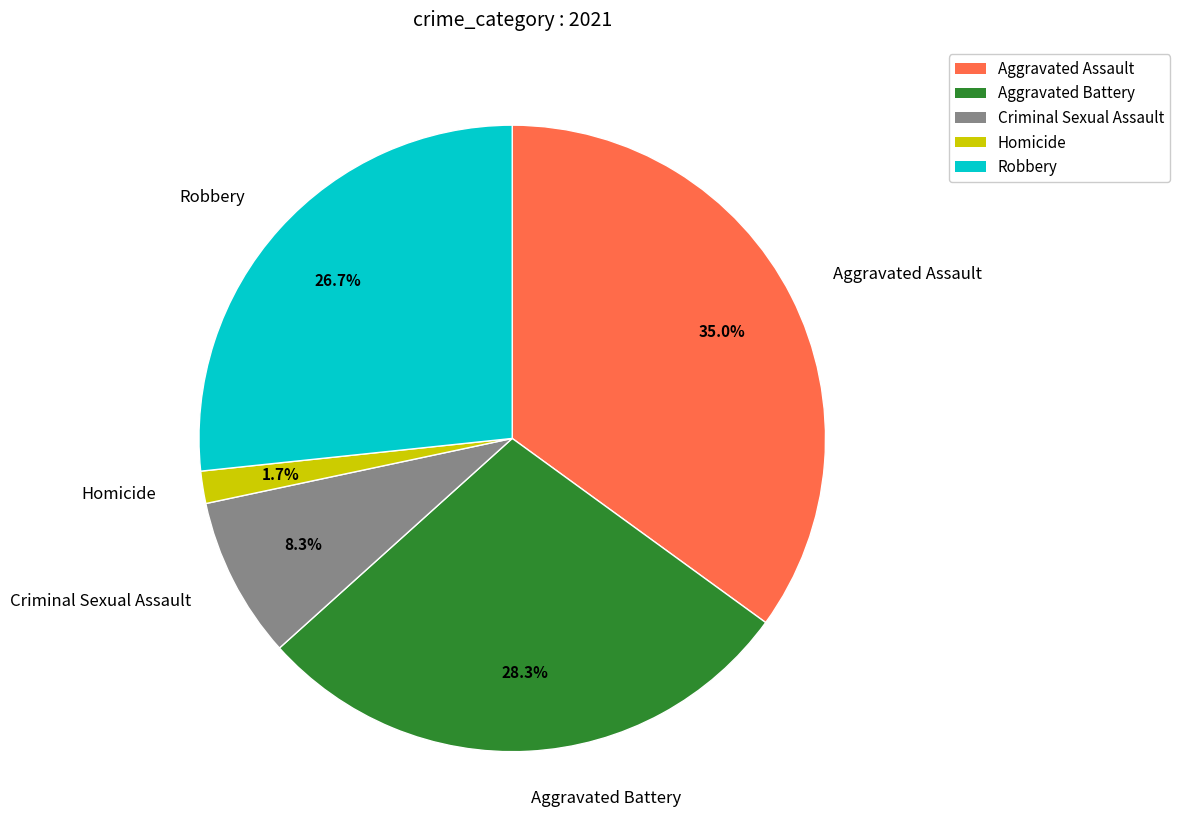

Which has a higher value, Aggravated Battery or Criminal Sexual Assault?

Aggravated Battery